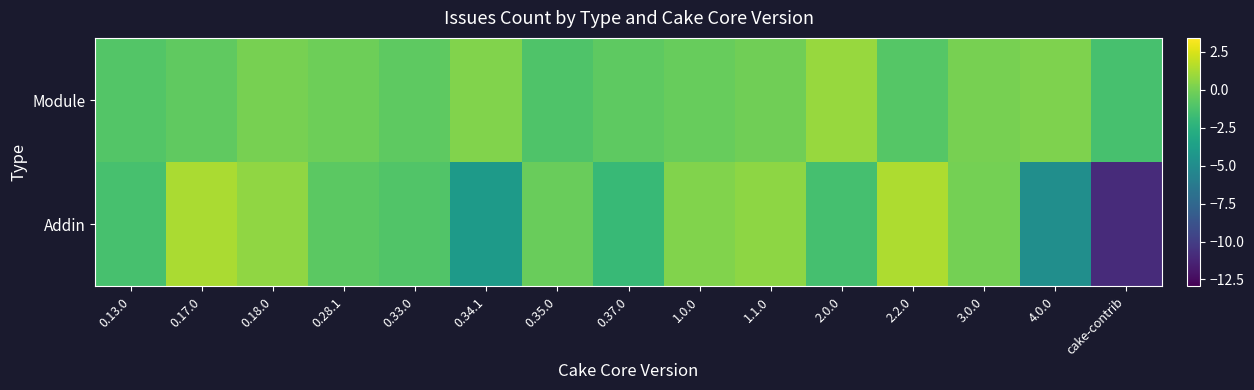

How many series are shown in this chart?

2